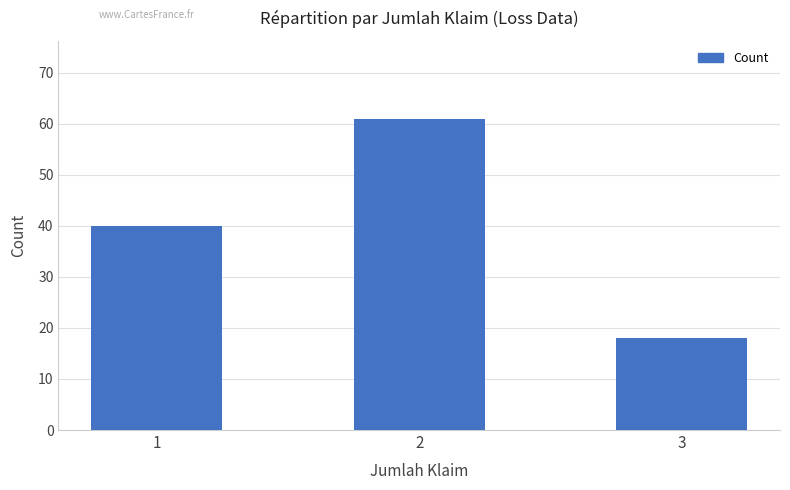

What is the sum of all values?

119